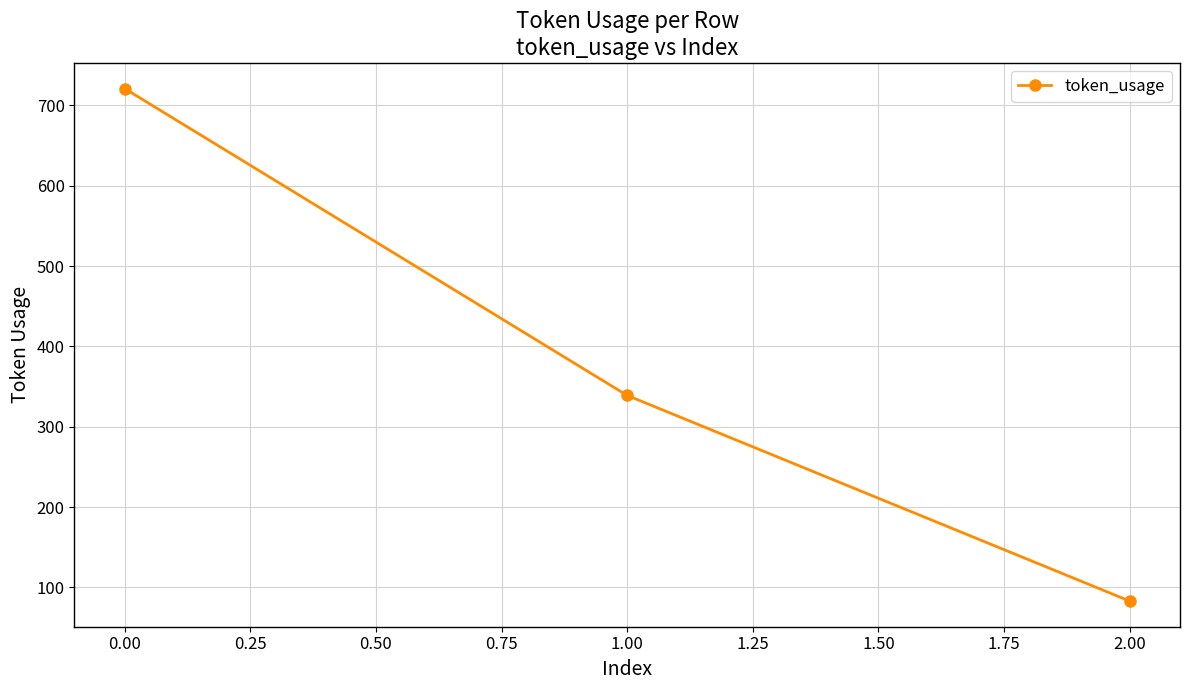

The value at 0.00 is 143. True or false?

False